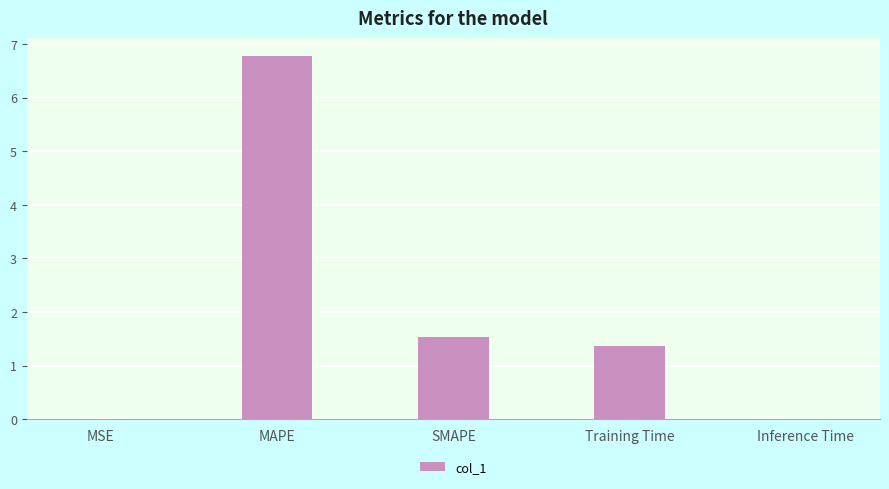

At which label is the value closest to 3?

SMAPE